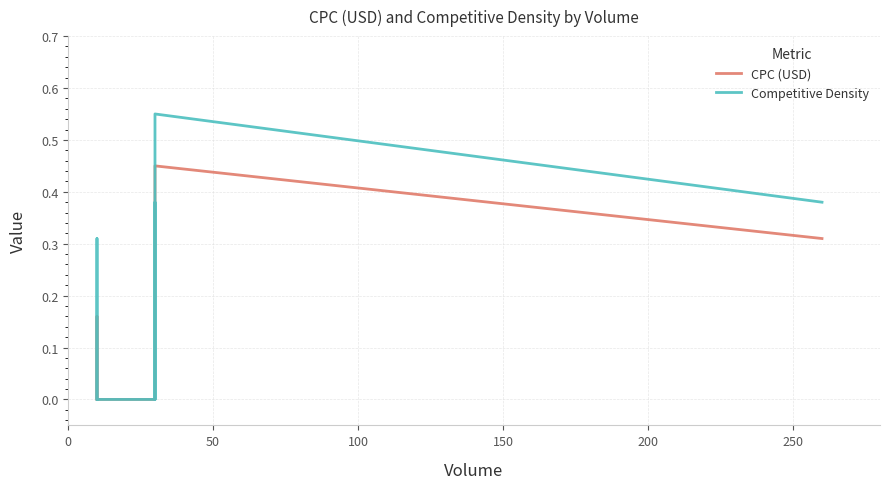

Rank the series by their average value, from highest to lowest.

Competitive Density, CPC (USD)